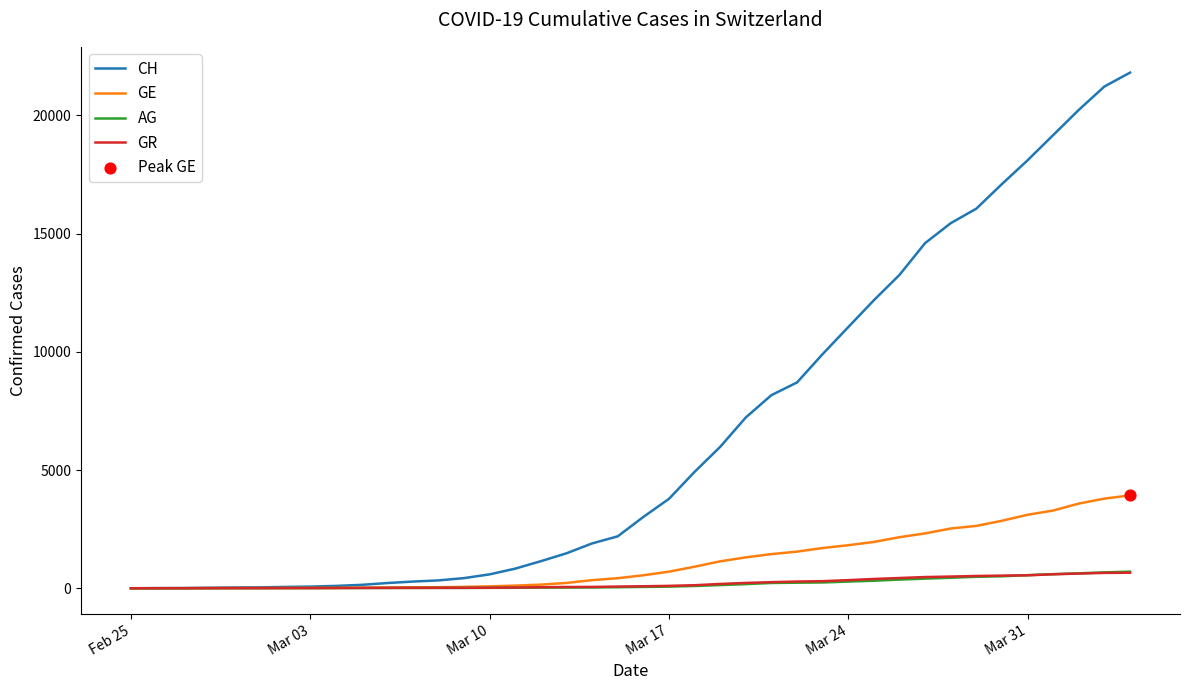

Which series has the largest total across all categories?

CH